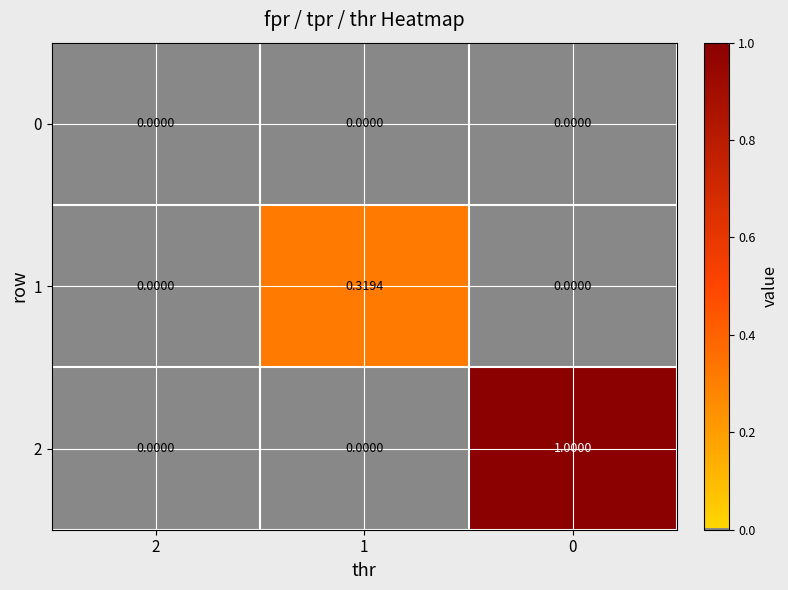

Is the value of 2 at 0 greater than the value of 0 at 2?

Yes